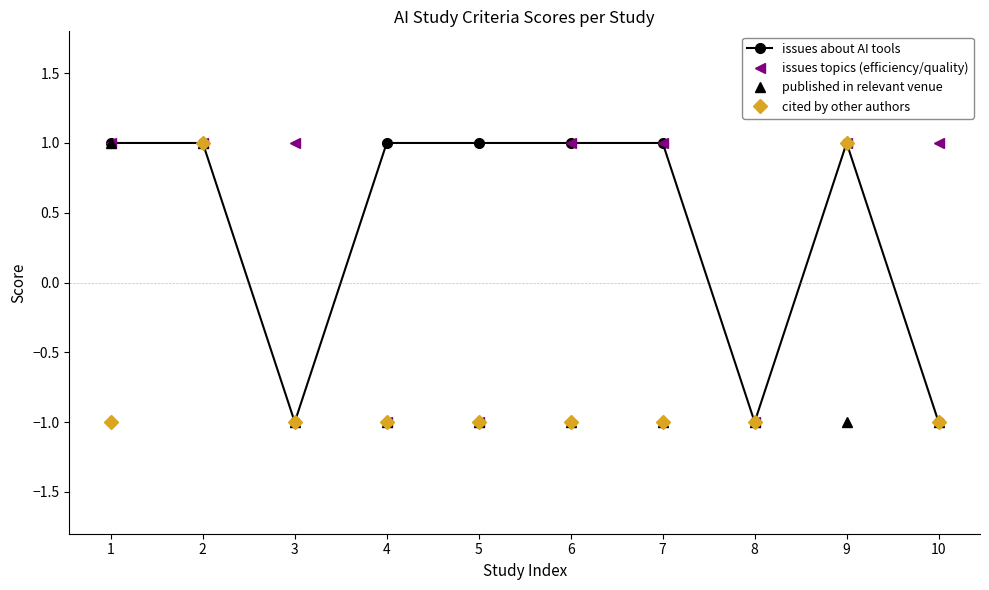

What is the lowest value of the published in relevant venue series?

-1